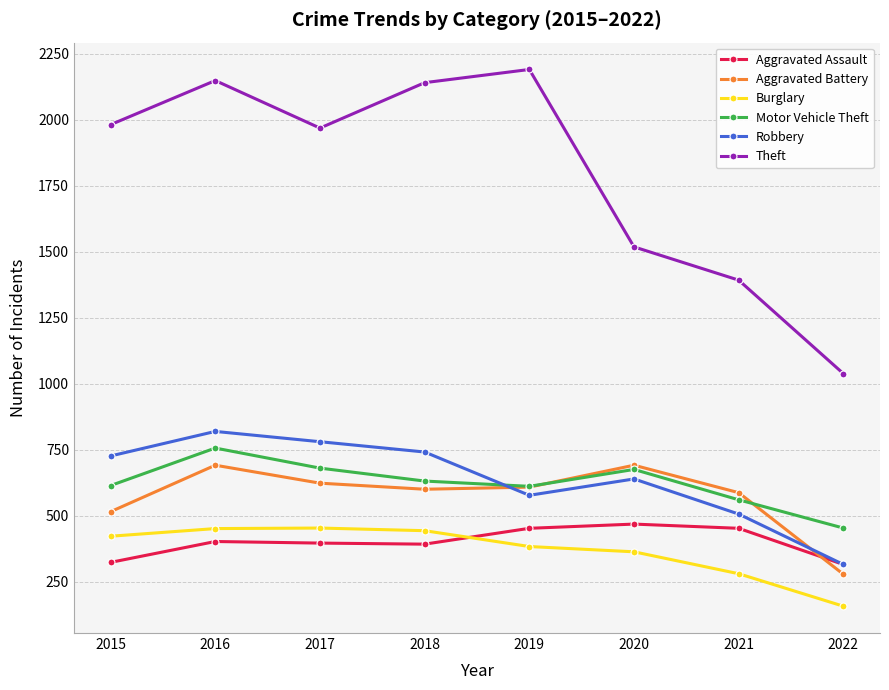

What is the difference between the maximum and minimum values in the Motor Vehicle Theft series?

303